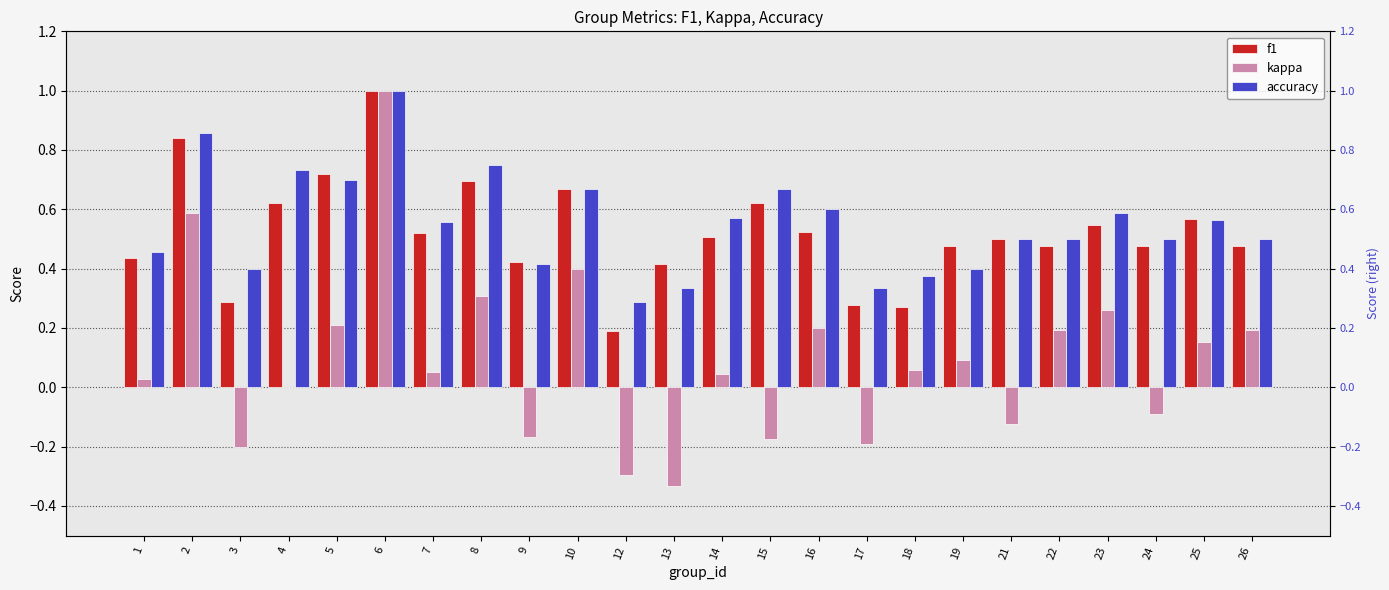

What is the approximate value of kappa at 5?

0.2